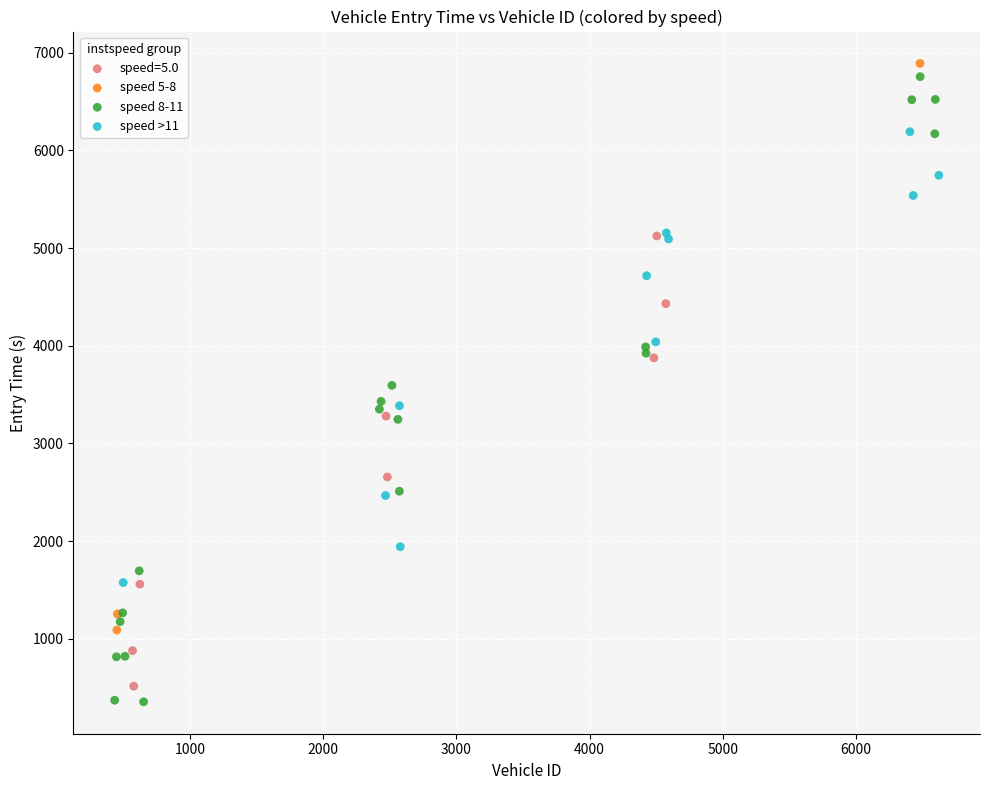

Which series has the largest Y range (max minus min)?

speed 8-11